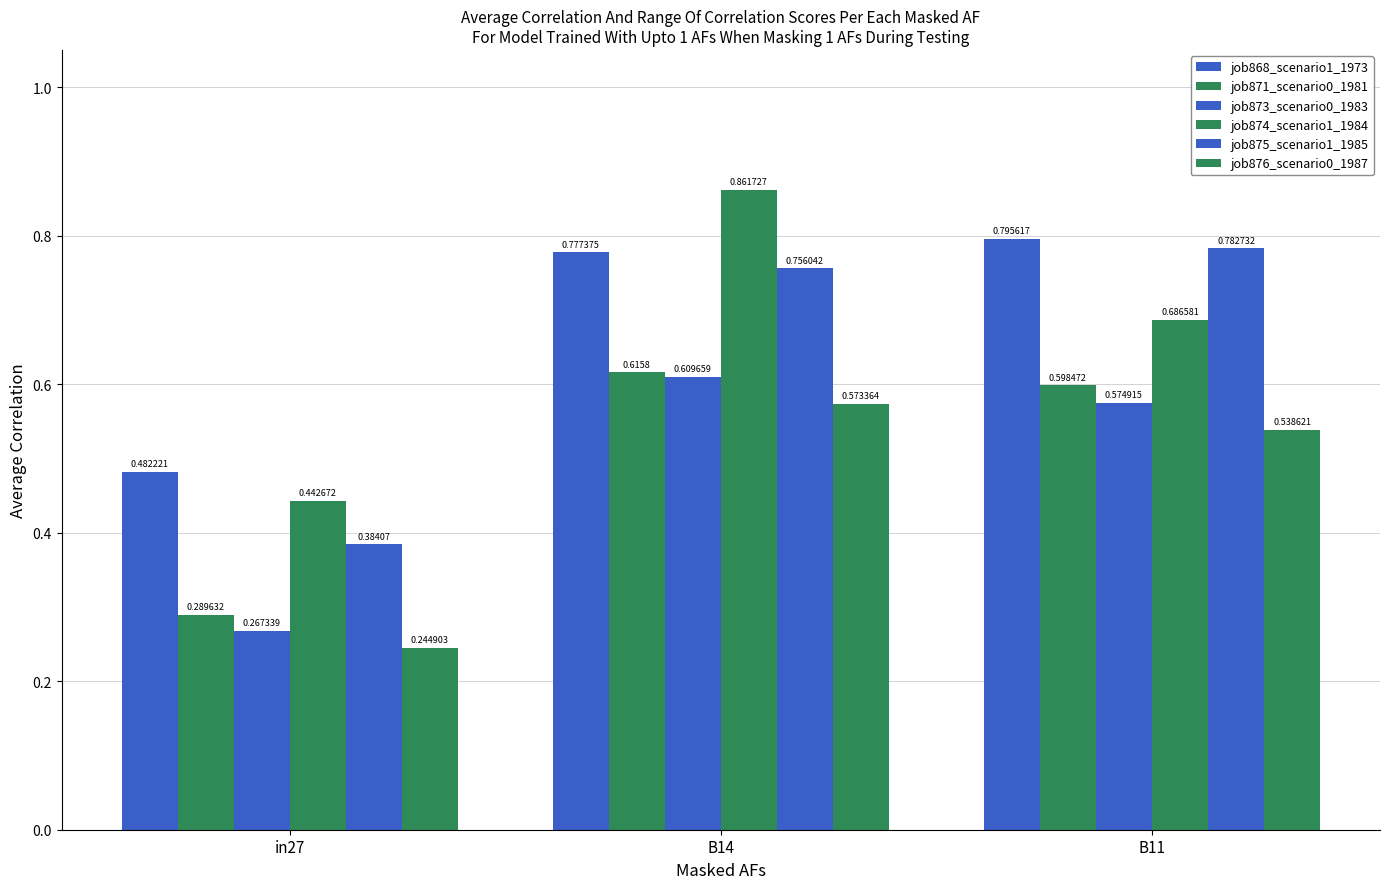

How many bars are there in each group?

6